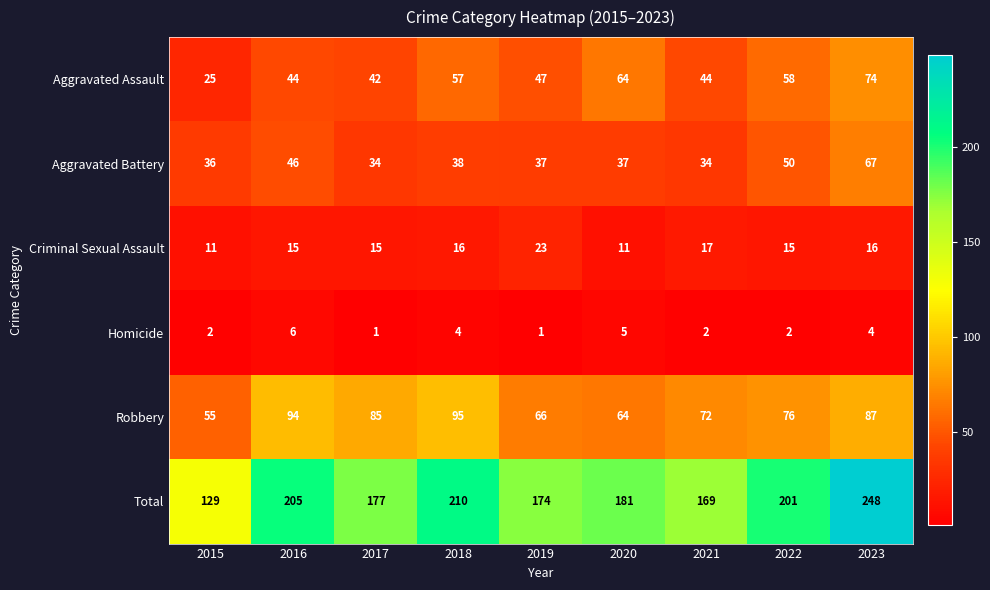

What is the sum of the Robbery values at 2015 and 2017?

140